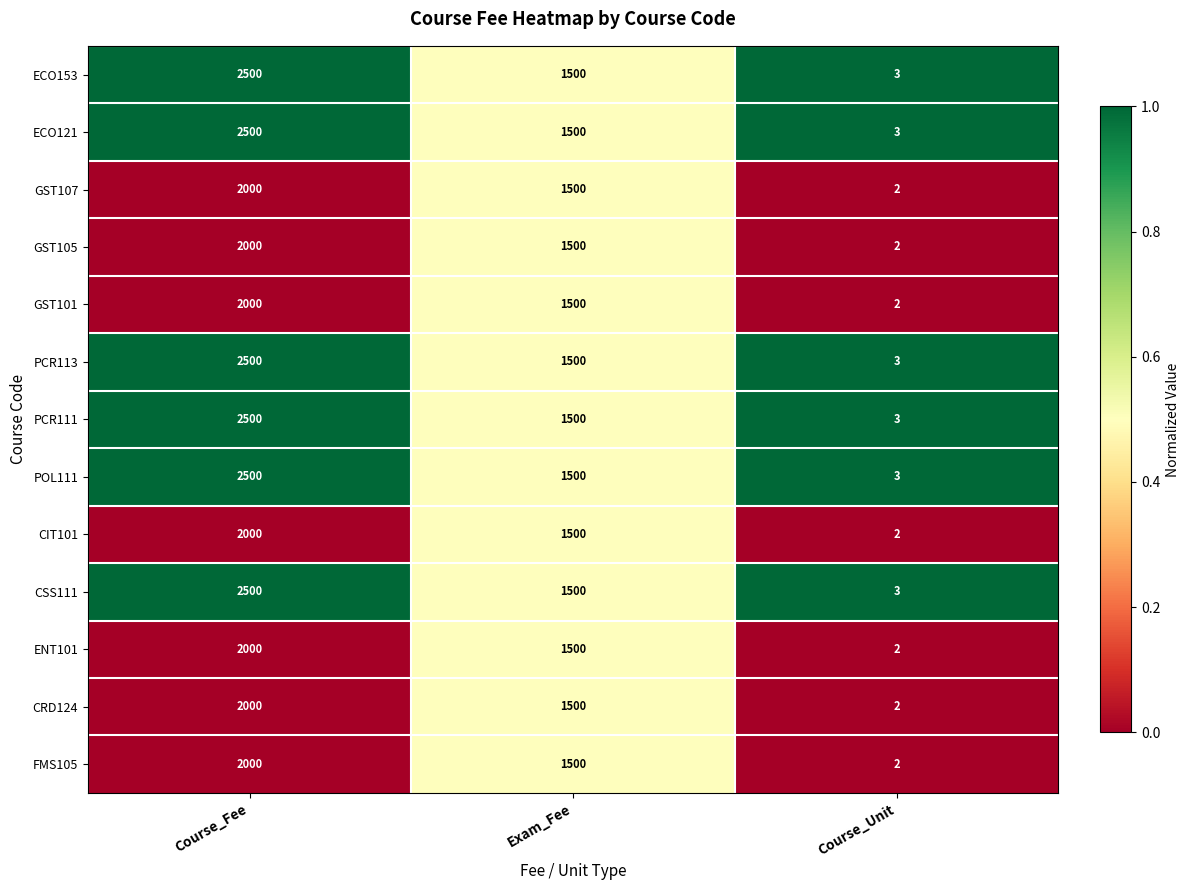

What is the difference between the GST107 values at Course_Fee and Course_Unit?

1998